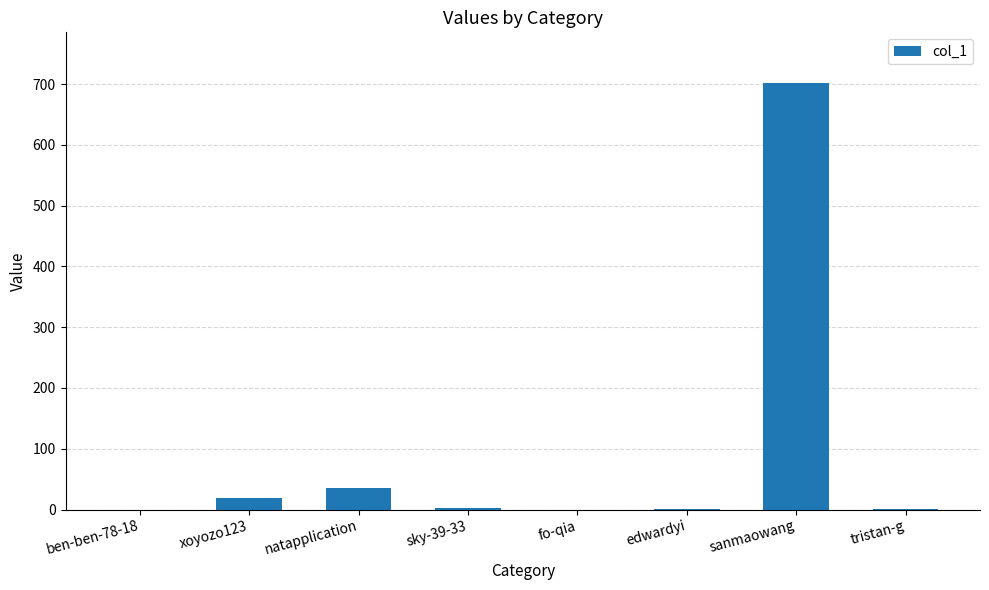

Which has a higher value, fo-qia or sanmaowang?

sanmaowang